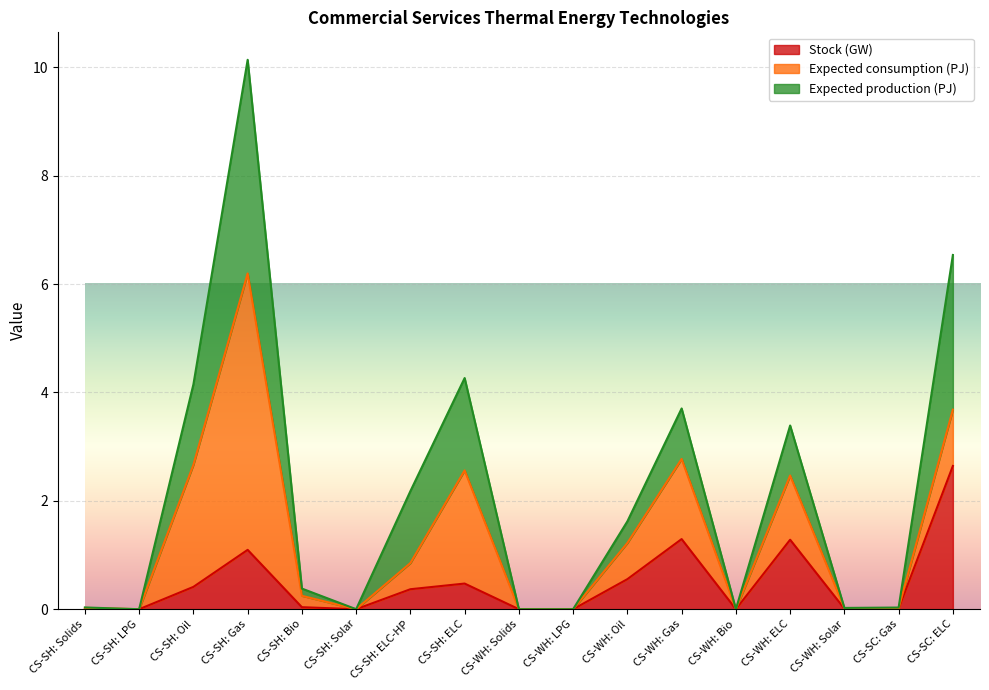

What is the maximum value for Stock (GW)?

2.6